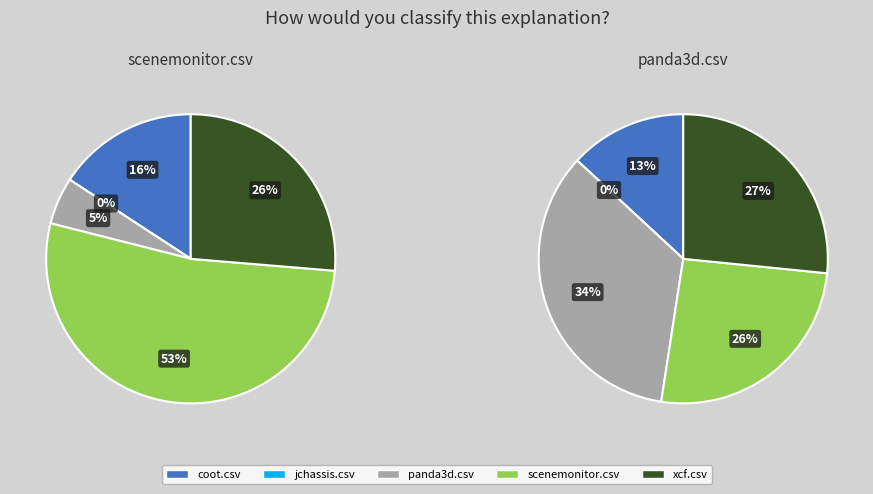

To the nearest percent, what is the difference between the coot.csv and jchassis.csv slice percentages?

16%